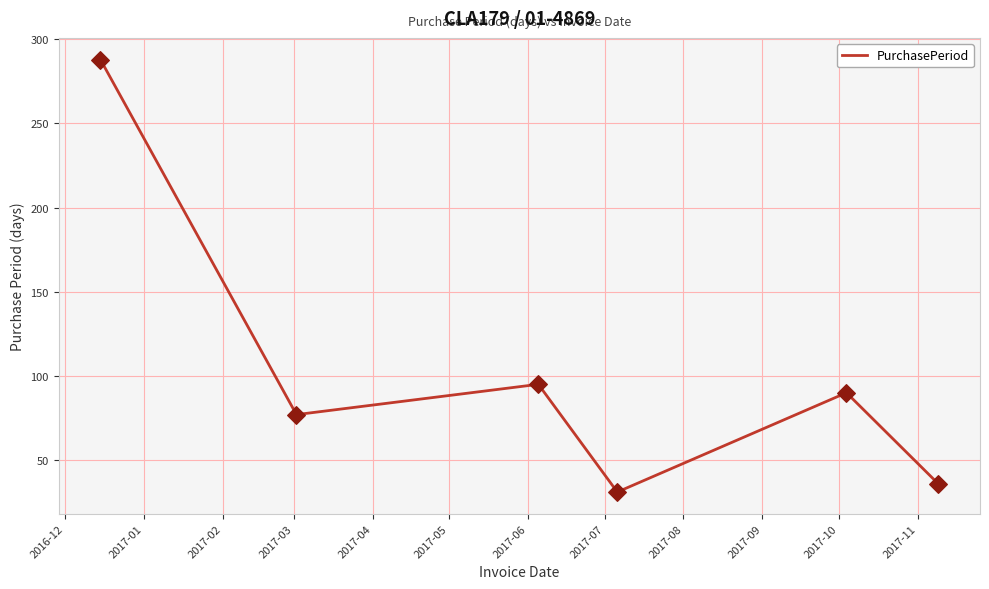

What is the difference between the maximum and minimum values?

257